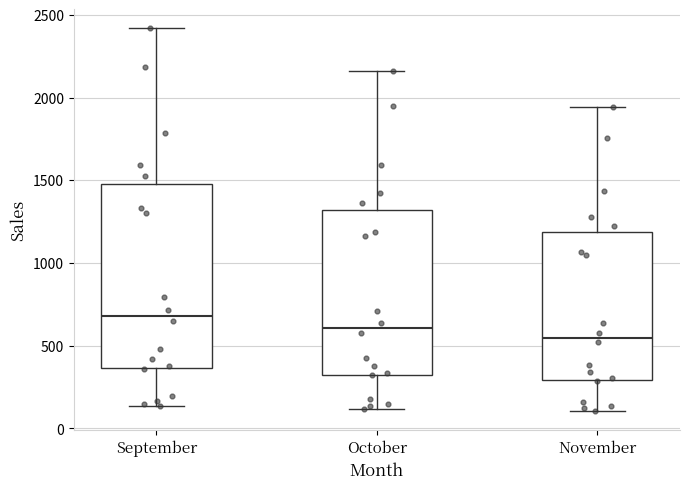

Where is the upper edge of the box for October on the y-axis? The values are not printed on the chart, so give them approximately, as read against the axis.

1300